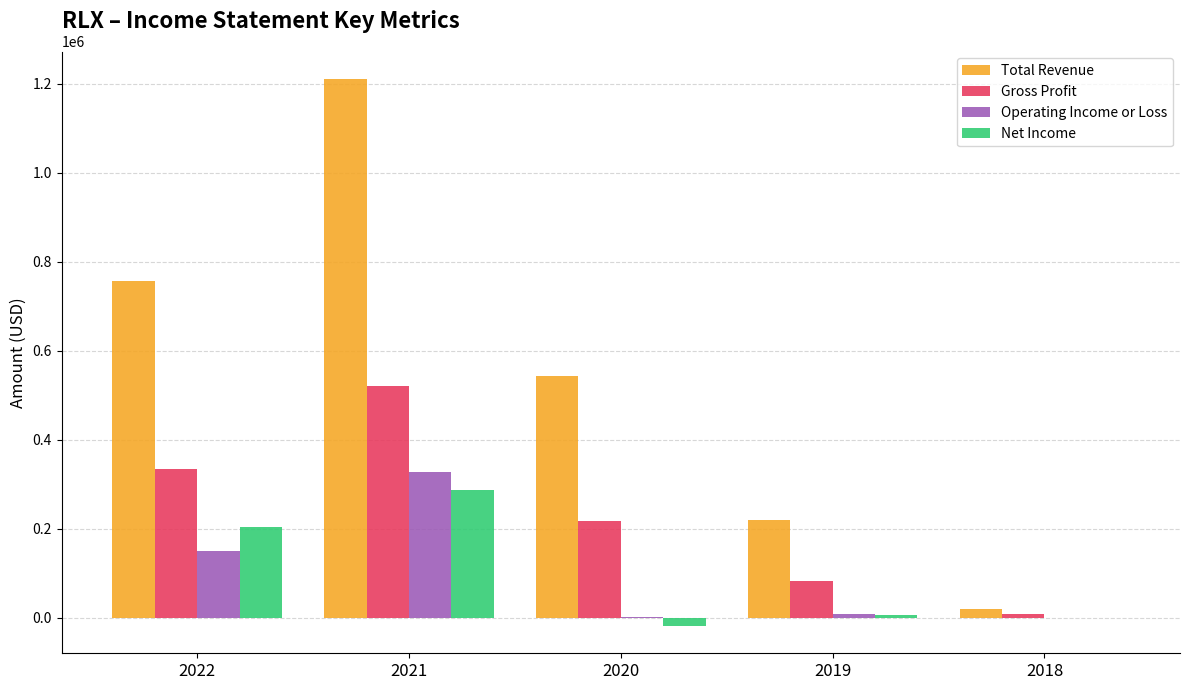

Read the Gross Profit value at 2019.

82600